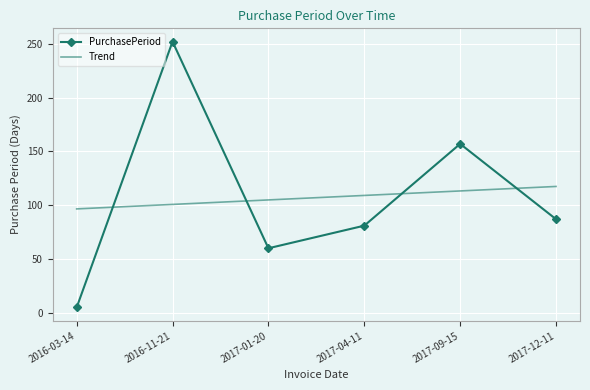

What is the difference between the highest and lowest values at 2017-09-15?

43.7